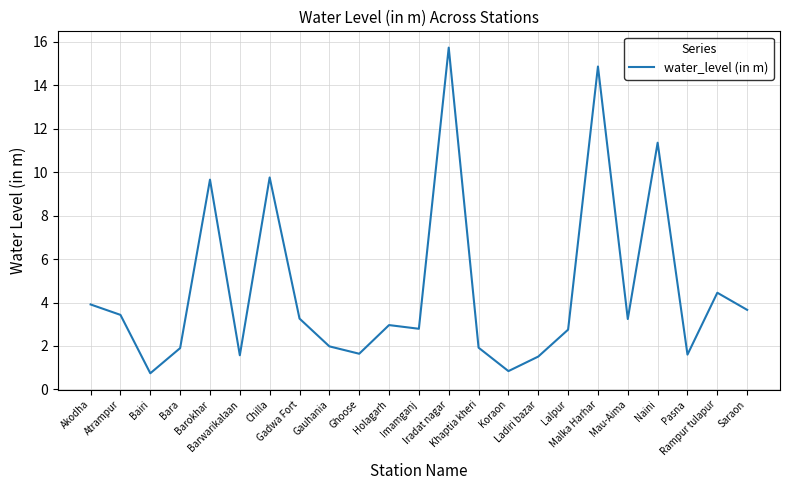

What is the greatest value displayed?

15.7